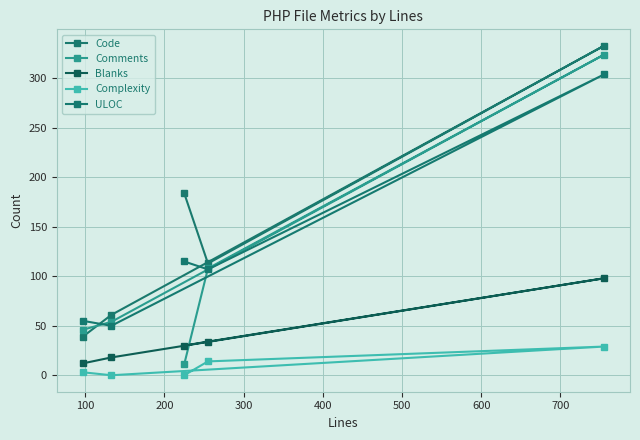

What is the difference between the maximum and minimum values in the Code series?

294